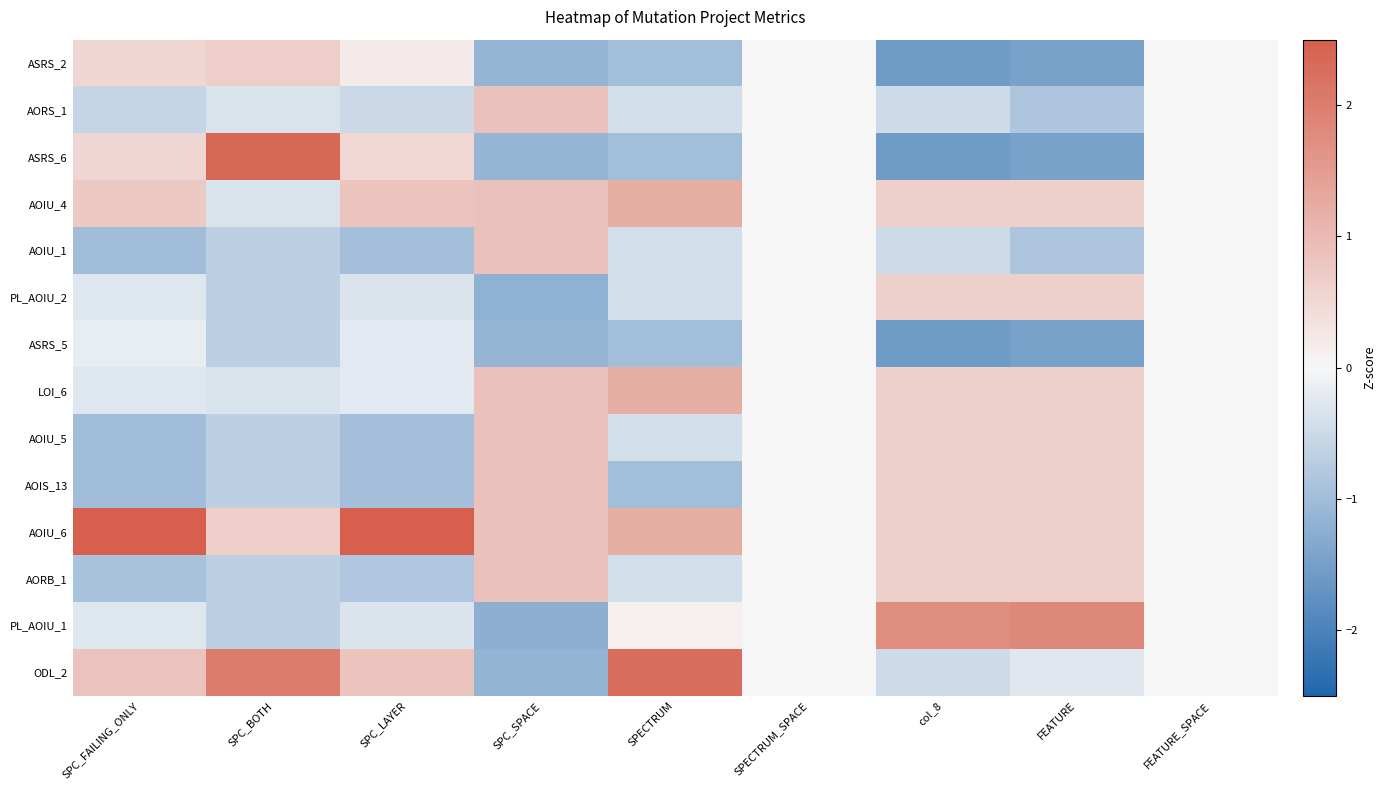

Reading left to right, list all the values displayed in this chart.

ASRS_2: SPC_FAILING_ONLY=0.5	SPC_BOTH=0.7	SPC_LAYER=0.2	SPC_SPACE=-1.1	SPECTRUM=-1.0	SPECTRUM_SPACE=0.0	col_8=-1.6	FEATURE=-1.4	FEATURE_SPACE=0.0
AORS_1: SPC_FAILING_ONLY=-0.6	SPC_BOTH=-0.3	SPC_LAYER=-0.5	SPC_SPACE=0.9	SPECTRUM=-0.4	SPECTRUM_SPACE=0.0	col_8=-0.5	FEATURE=-0.9	FEATURE_SPACE=0.0
ASRS_6: SPC_FAILING_ONLY=0.5	SPC_BOTH=2.4	SPC_LAYER=0.5	SPC_SPACE=-1.1	SPECTRUM=-1.0	SPECTRUM_SPACE=0.0	col_8=-1.6	FEATURE=-1.4	FEATURE_SPACE=0.0
AOIU_4: SPC_FAILING_ONLY=0.7	SPC_BOTH=-0.3	SPC_LAYER=0.8	SPC_SPACE=0.9	SPECTRUM=1.2	SPECTRUM_SPACE=0.0	col_8=0.6	FEATURE=0.6	FEATURE_SPACE=0.0
AOIU_1: SPC_FAILING_ONLY=-1.0	SPC_BOTH=-0.7	SPC_LAYER=-0.9	SPC_SPACE=0.9	SPECTRUM=-0.4	SPECTRUM_SPACE=0.0	col_8=-0.5	FEATURE=-0.9	FEATURE_SPACE=0.0
PL_AOIU_2: SPC_FAILING_ONLY=-0.3	SPC_BOTH=-0.7	SPC_LAYER=-0.3	SPC_SPACE=-1.2	SPECTRUM=-0.4	SPECTRUM_SPACE=0.0	col_8=0.6	FEATURE=0.6	FEATURE_SPACE=0.0
ASRS_5: SPC_FAILING_ONLY=-0.2	SPC_BOTH=-0.7	SPC_LAYER=-0.2	SPC_SPACE=-1.1	SPECTRUM=-1.0	SPECTRUM_SPACE=0.0	col_8=-1.6	FEATURE=-1.4	FEATURE_SPACE=0.0
LOI_6: SPC_FAILING_ONLY=-0.3	SPC_BOTH=-0.3	SPC_LAYER=-0.2	SPC_SPACE=0.9	SPECTRUM=1.2	SPECTRUM_SPACE=0.0	col_8=0.6	FEATURE=0.6	FEATURE_SPACE=0.0
AOIU_5: SPC_FAILING_ONLY=-1.0	SPC_BOTH=-0.7	SPC_LAYER=-0.9	SPC_SPACE=0.9	SPECTRUM=-0.4	SPECTRUM_SPACE=0.0	col_8=0.6	FEATURE=0.6	FEATURE_SPACE=0.0
AOIS_13: SPC_FAILING_ONLY=-1.0	SPC_BOTH=-0.7	SPC_LAYER=-0.9	SPC_SPACE=0.9	SPECTRUM=-1.0	SPECTRUM_SPACE=0.0	col_8=0.6	FEATURE=0.6	FEATURE_SPACE=0.0
AOIU_6: SPC_FAILING_ONLY=2.8	SPC_BOTH=0.7	SPC_LAYER=2.9	SPC_SPACE=0.9	SPECTRUM=1.2	SPECTRUM_SPACE=0.0	col_8=0.6	FEATURE=0.6	FEATURE_SPACE=0.0
AORB_1: SPC_FAILING_ONLY=-0.9	SPC_BOTH=-0.7	SPC_LAYER=-0.8	SPC_SPACE=0.9	SPECTRUM=-0.4	SPECTRUM_SPACE=0.0	col_8=0.6	FEATURE=0.6	FEATURE_SPACE=0.0
PL_AOIU_1: SPC_FAILING_ONLY=-0.3	SPC_BOTH=-0.7	SPC_LAYER=-0.3	SPC_SPACE=-1.2	SPECTRUM=0.1	SPECTRUM_SPACE=0.0	col_8=1.7	FEATURE=1.8	FEATURE_SPACE=0.0
ODL_2: SPC_FAILING_ONLY=0.8	SPC_BOTH=2.0	SPC_LAYER=0.8	SPC_SPACE=-1.1	SPECTRUM=2.3	SPECTRUM_SPACE=0.0	col_8=-0.5	FEATURE=-0.3	FEATURE_SPACE=0.0